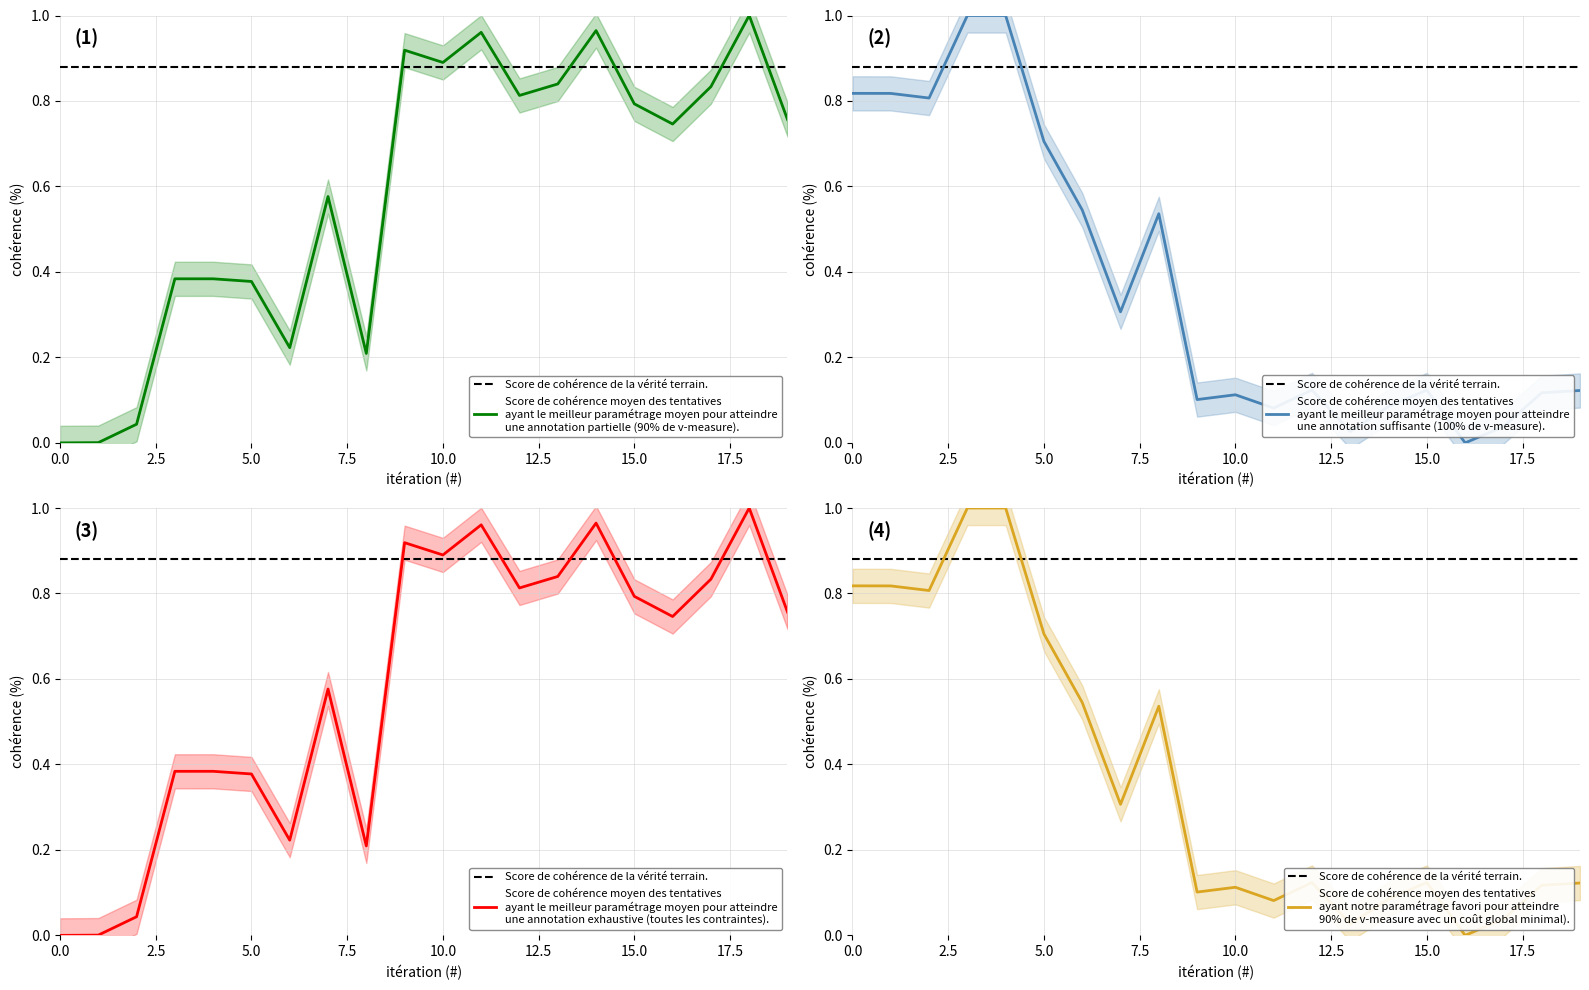

What is the approximate value of x at 18?

0.1